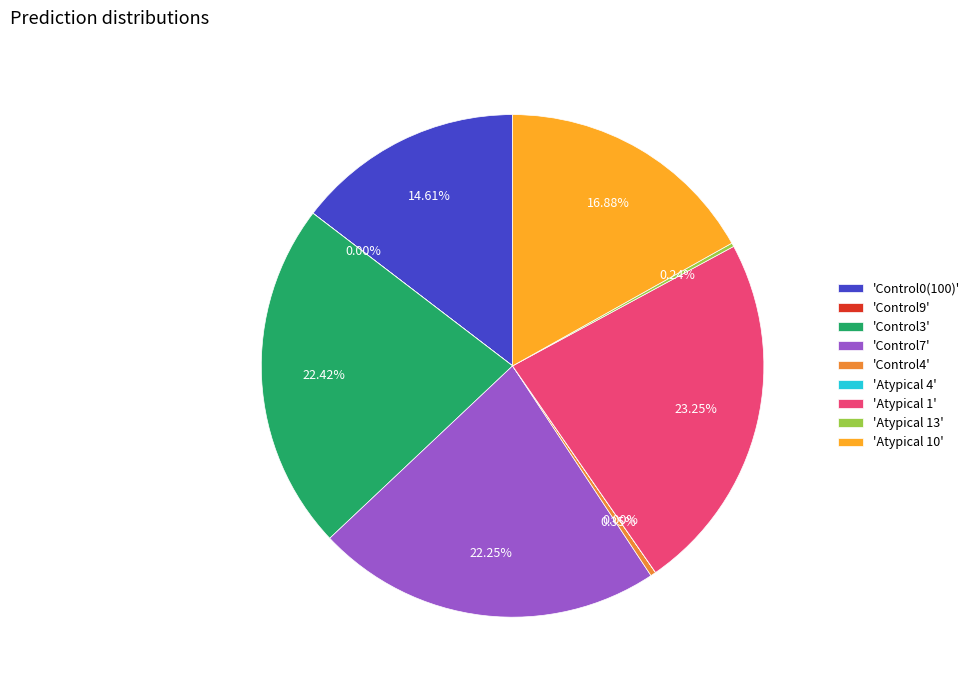

Which has a higher value, 'Control7' or 'Control0(100)'?

'Control7'